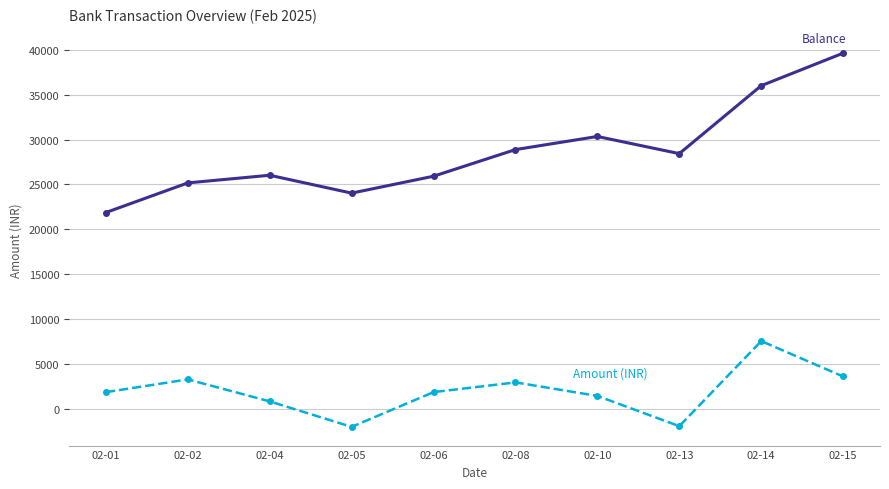

What is the total value across all series at 02-10?

31802.4